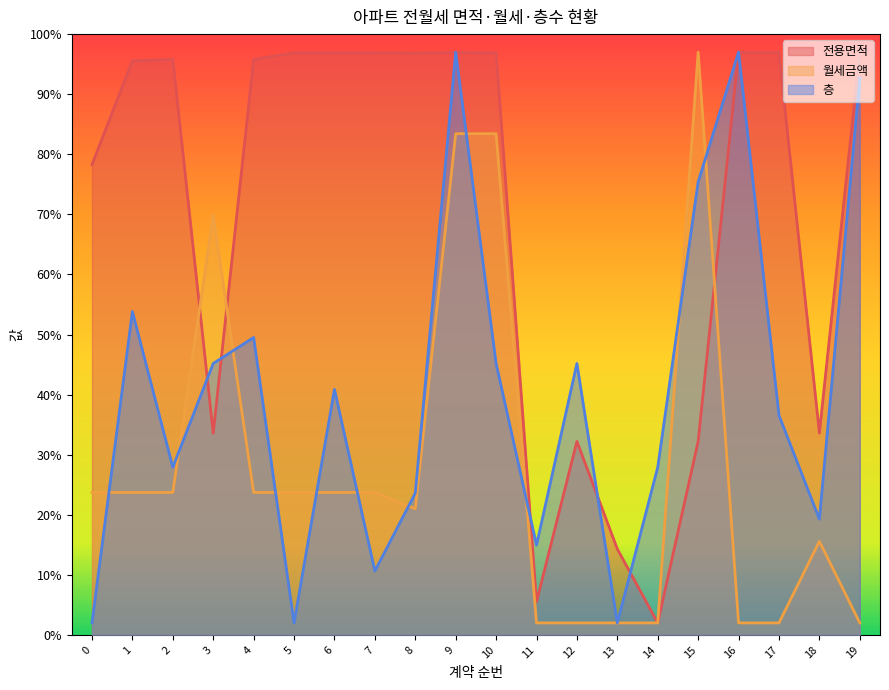

What is the total value across all series at 16?

195.9